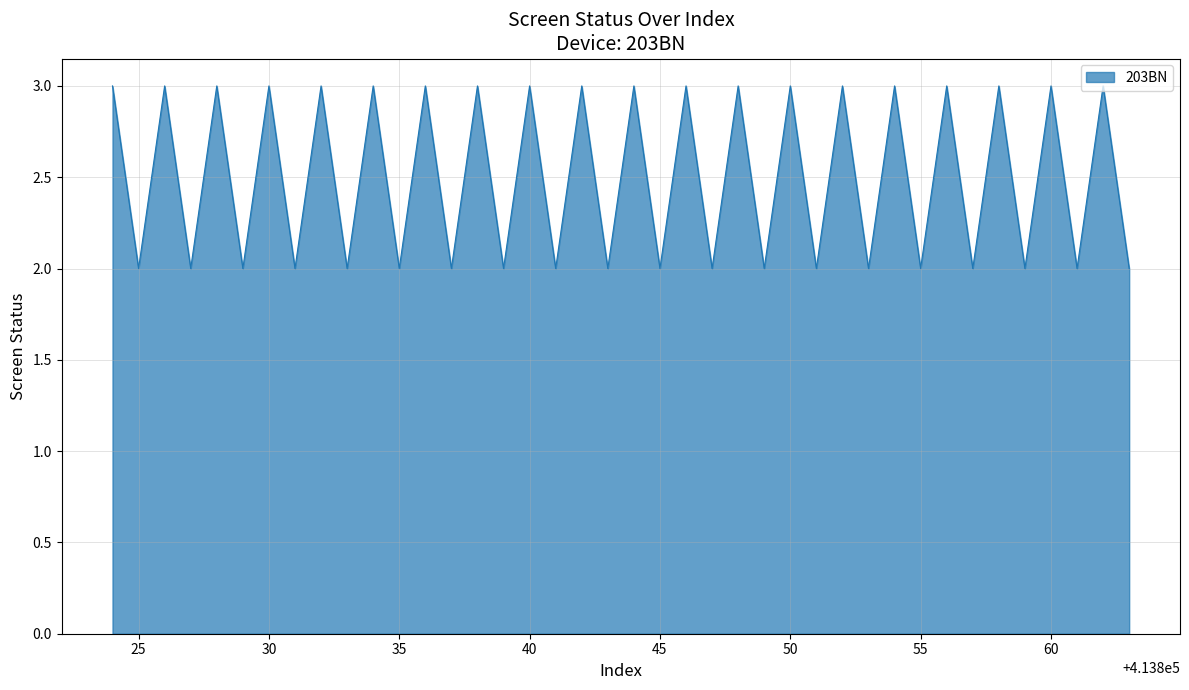

What is the greatest value displayed?

3